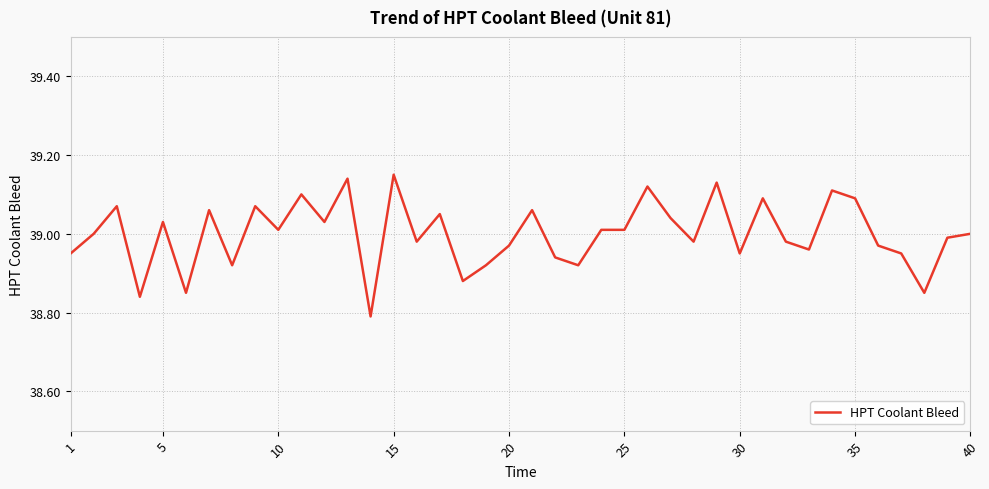

What is the difference between the maximum and minimum values?

0.4